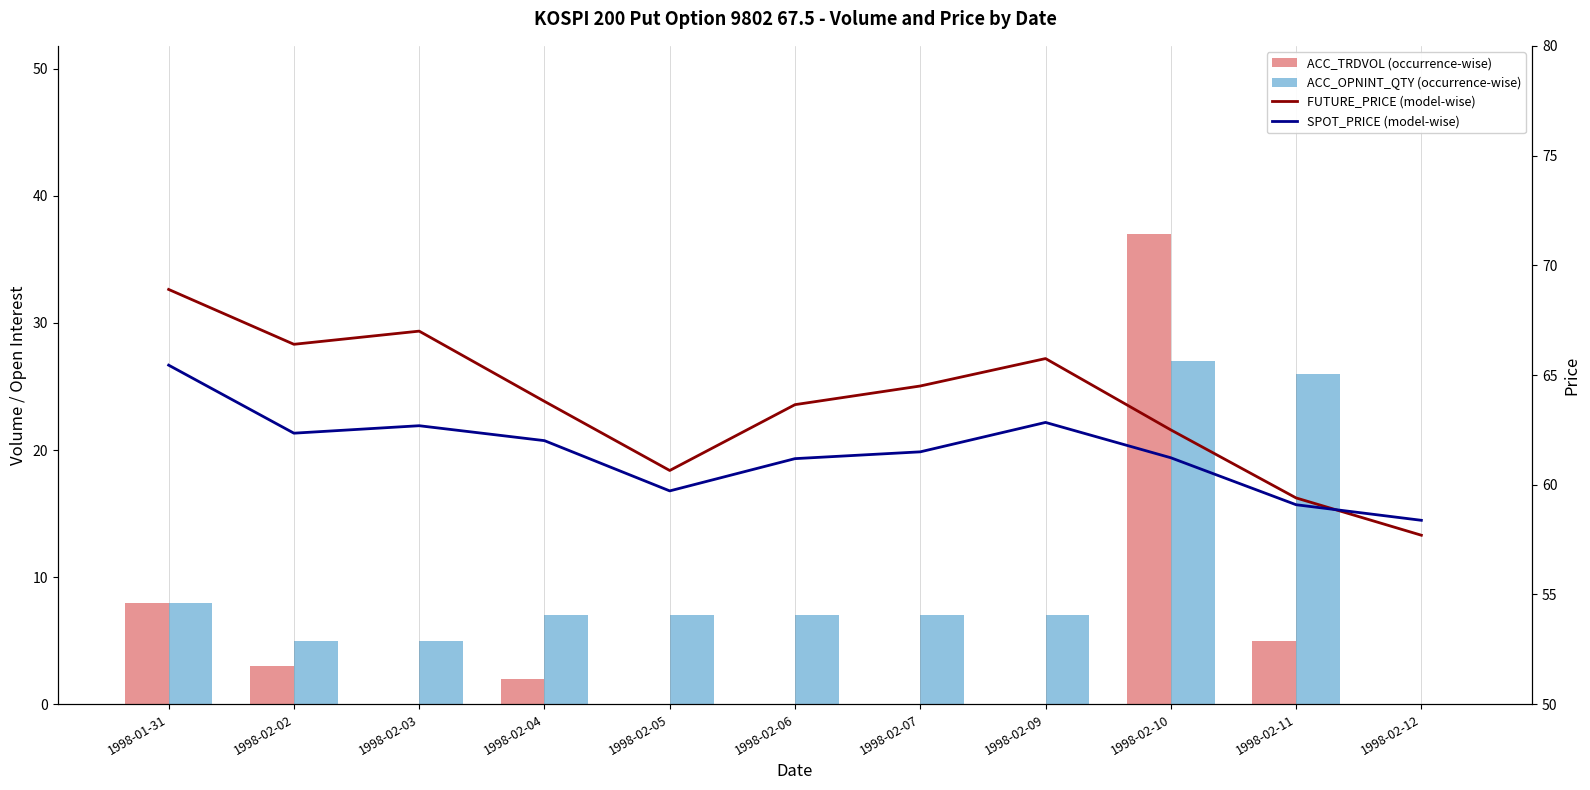

What is the label of the 10th bar from the right?

1998-02-02